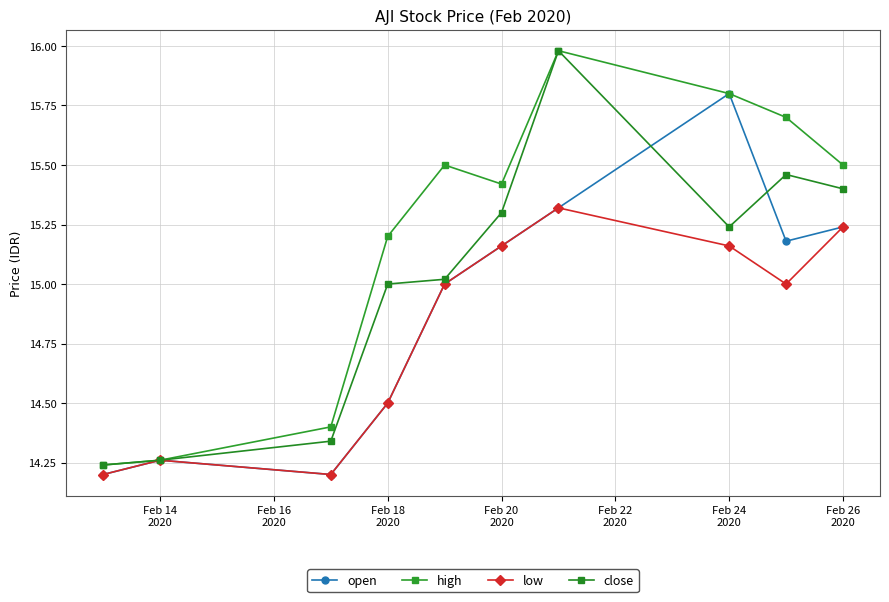

Where is the first local minimum for close?

Feb 24
2020